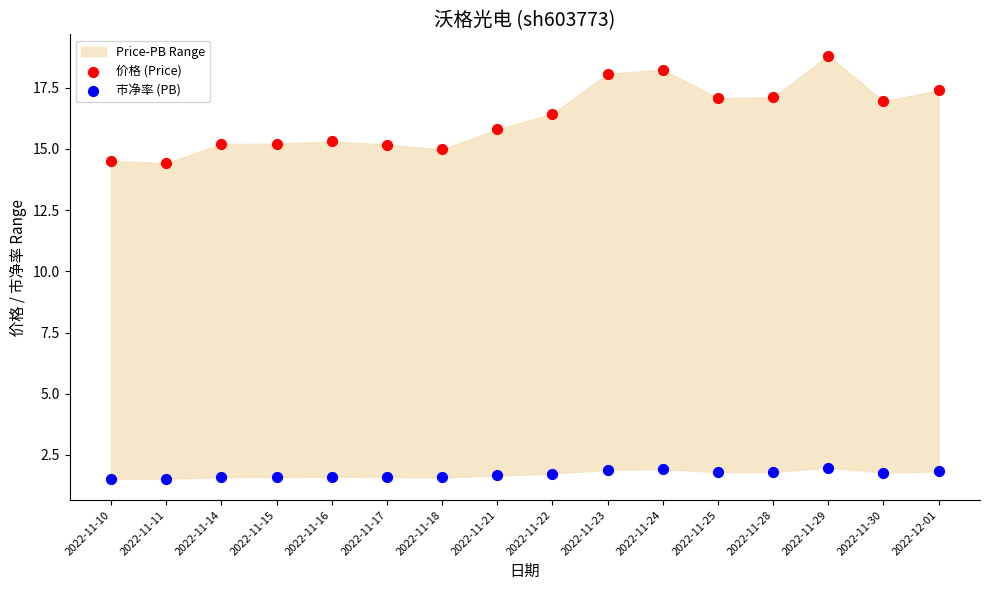

Across all data points, what is the range of Y values (max minus min)?

17.3